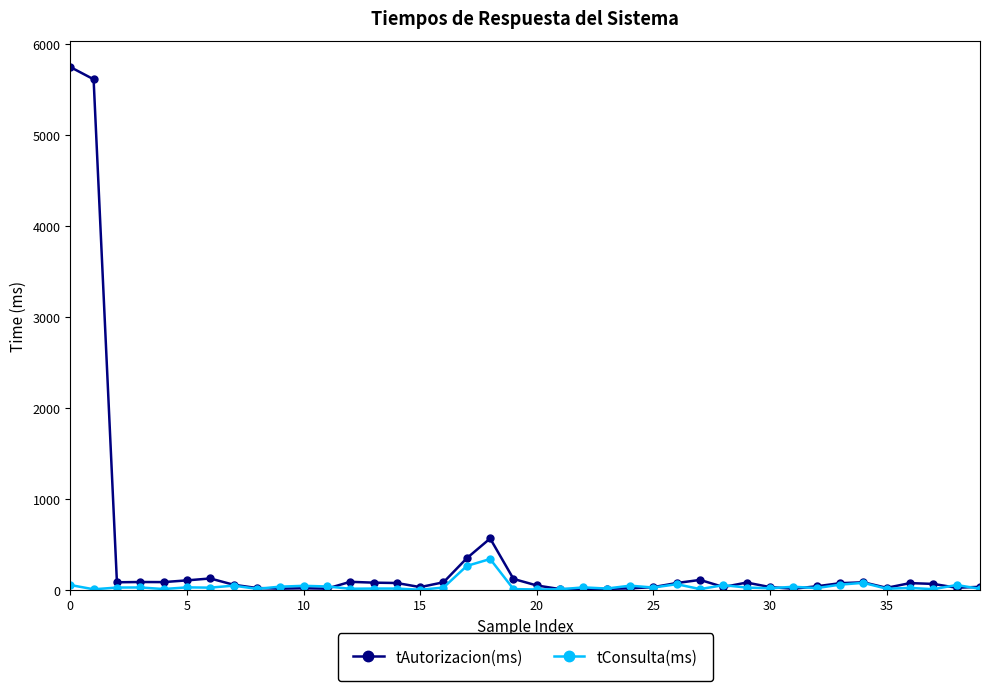

True or false: tAutorizacion(ms) has more than 0 points higher than both neighbors.

True